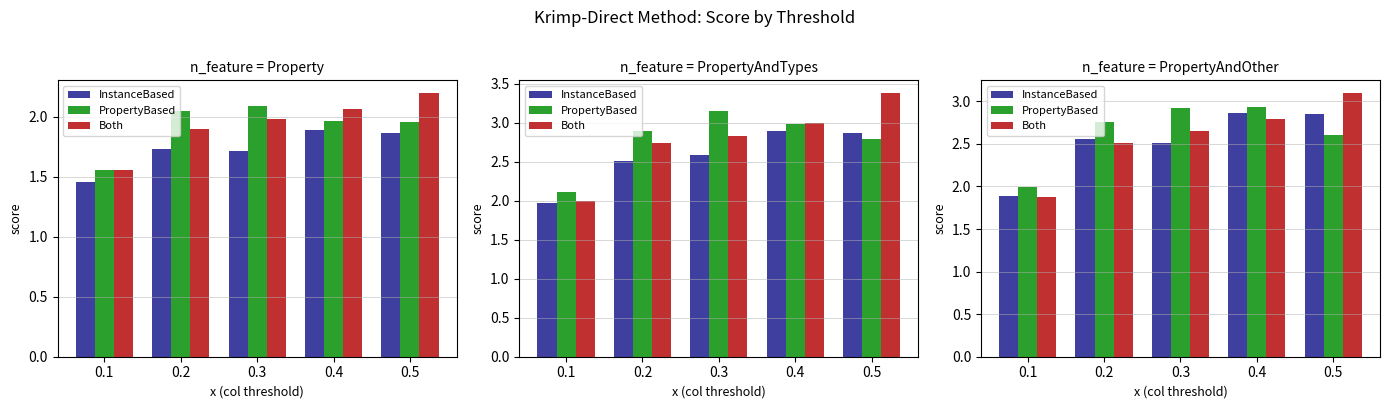

Is the value of Both at 0.2 greater than the value of PropertyBased at 0.4?

No